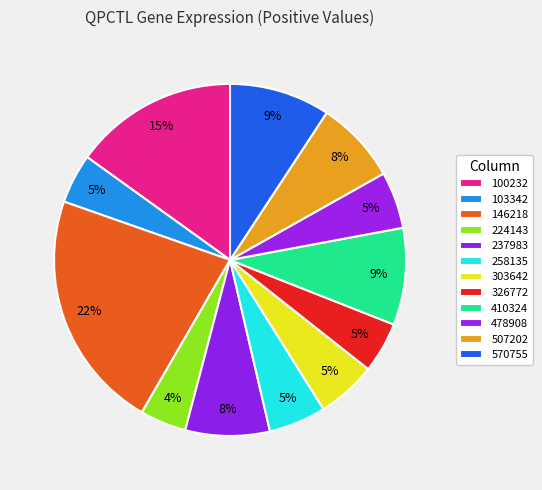

Count the number of slices in the pie.

12